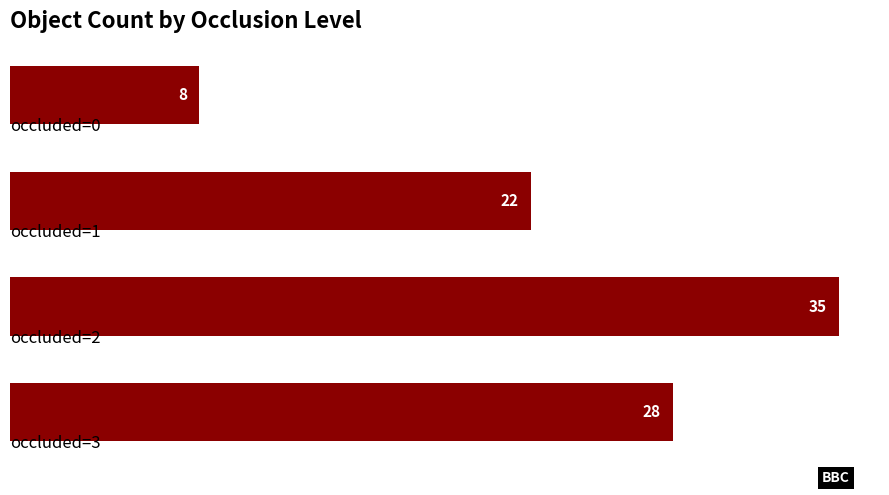

What is the average value?

23